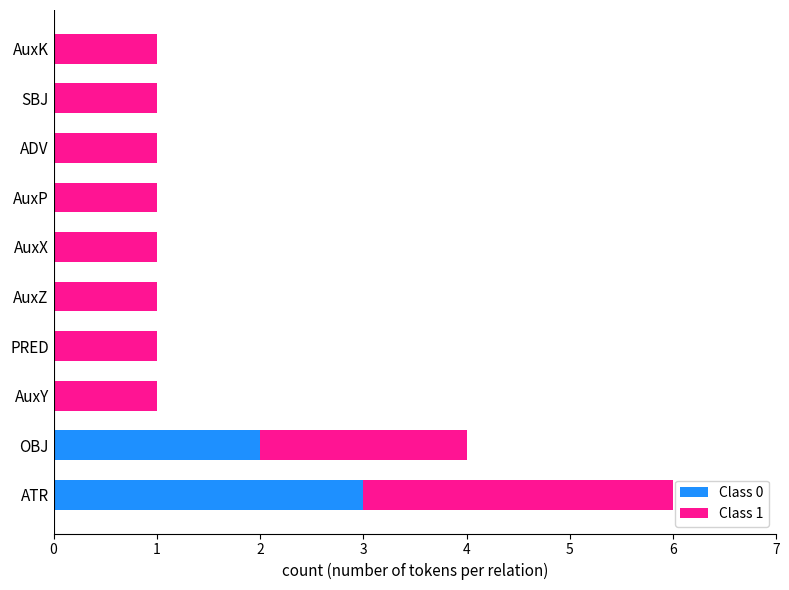

Count the Class 0 values in the range 0 to 1.

8